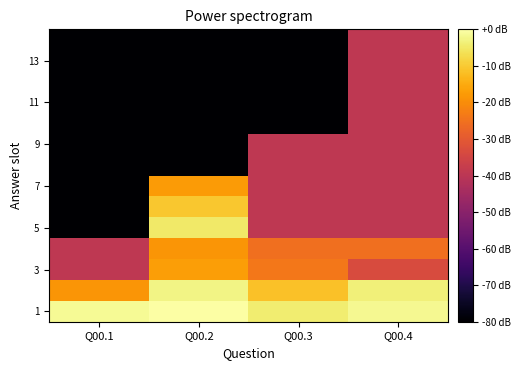

At which category is the sum across all series the highest?

Q00.4